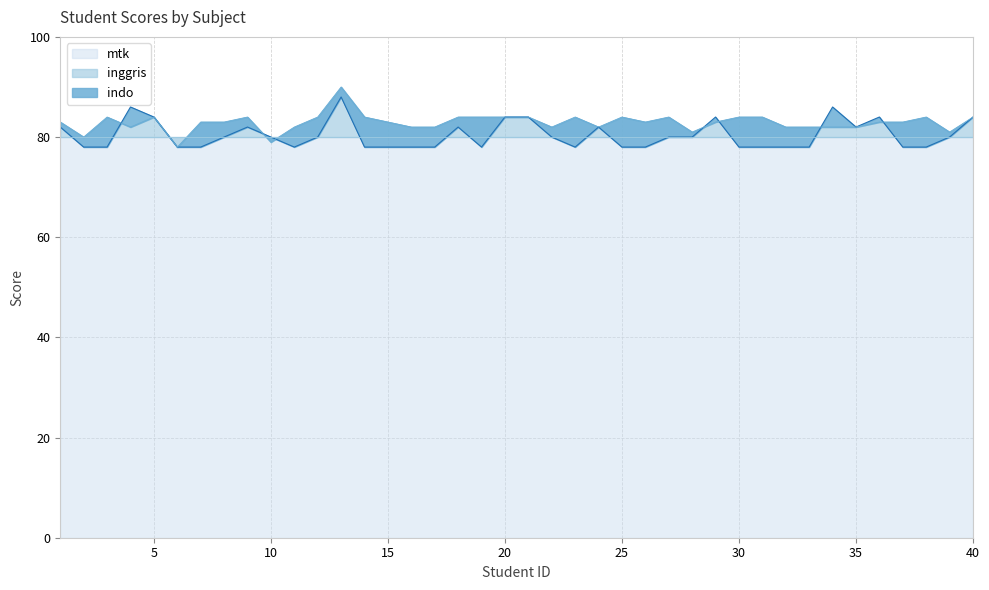

How many data points does each series have?

40